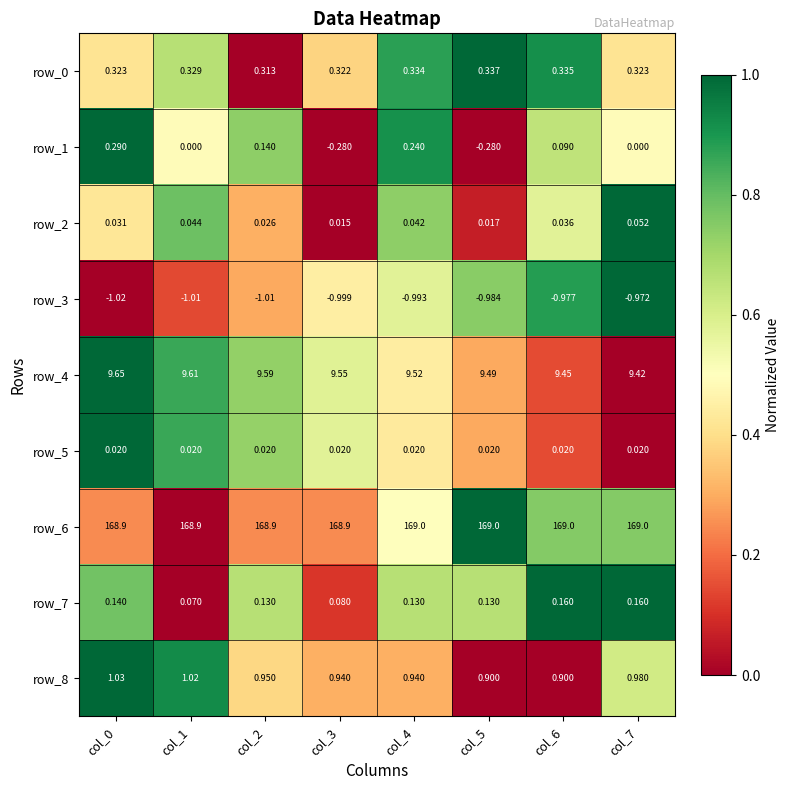

Is the value of row_6 at col_2 greater than the value of row_7 at col_0?

Yes